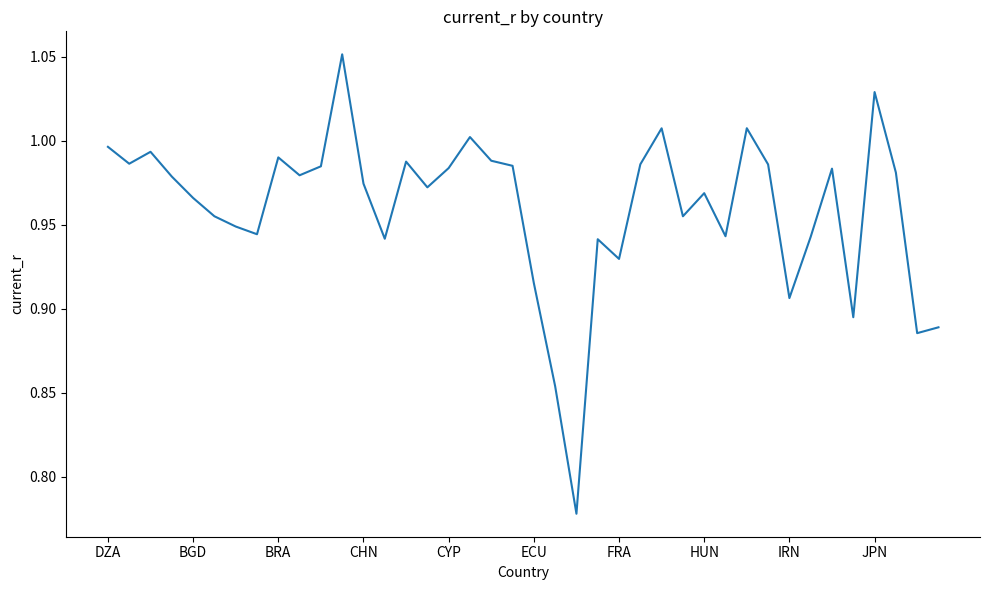

What is the difference between the maximum and minimum values?

0.3